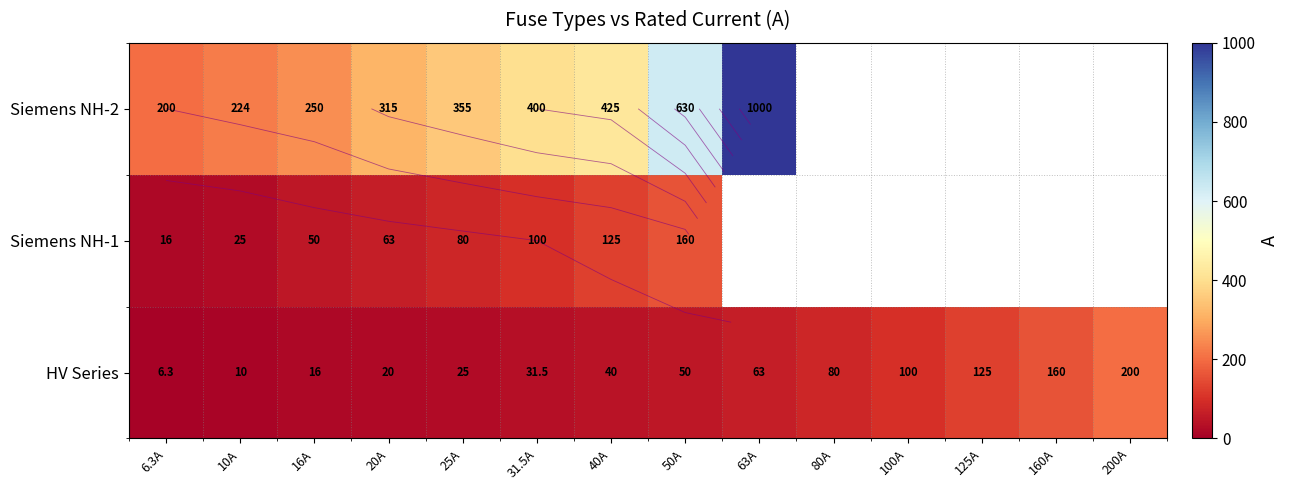

What is the highest value of the Siemens NH-2 series?

1000.0